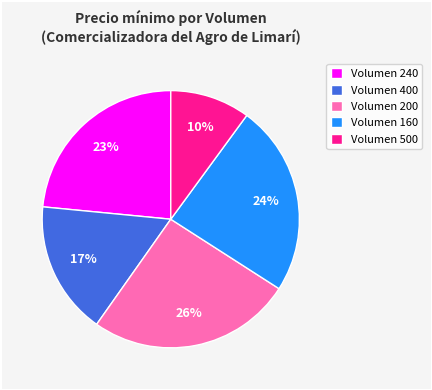

How many slices are in this pie chart?

5